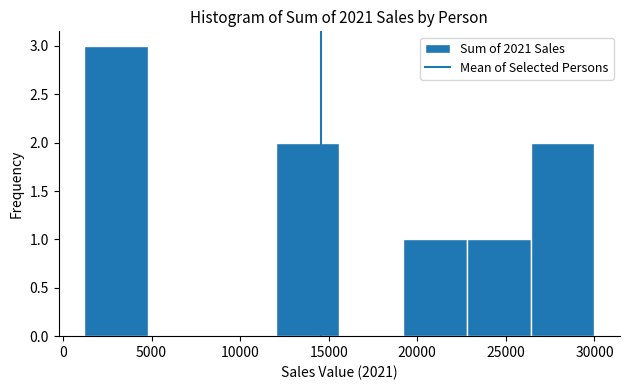

Reading left to right, transcribe this chart: for each bar, give the range it covers on the x-axis and its height. Neither the bar edges nor the heights are printed on the chart, so give them approximately, as read against the axes.

1200 to 4800: 3
4800 to 8400: 0
8400 to 12000: 0
12000 to 15600: 2
15600 to 19200: 0
19200 to 22800: 1
22800 to 26400: 1
26400 to 30000: 2